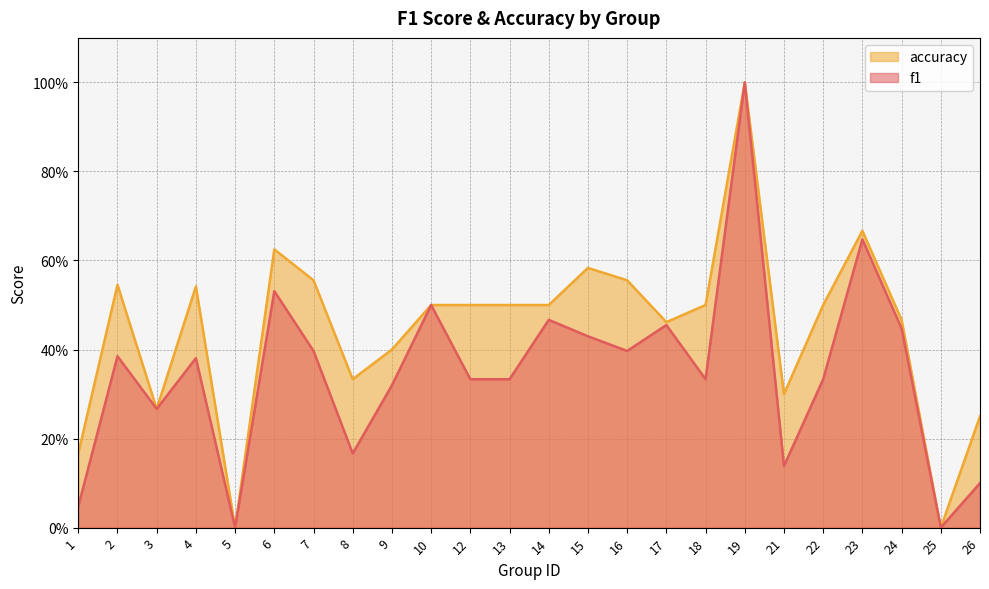

What is the approximate value of f1 at 6?

0.5